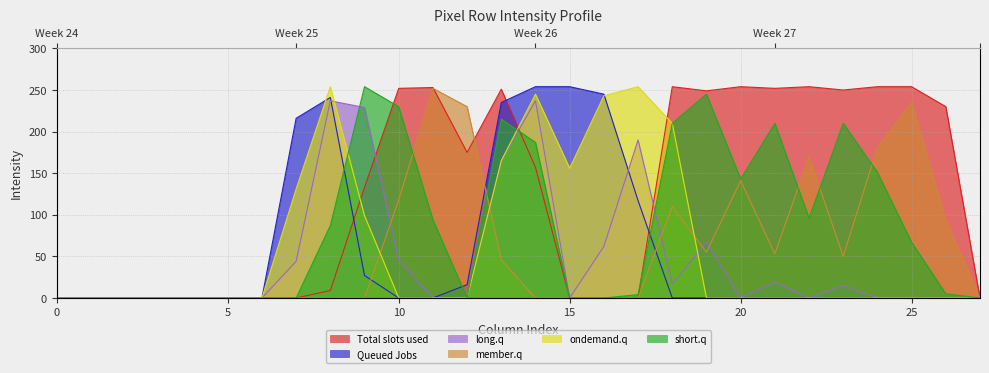

At how many categories does at least one series exceed 212?

20